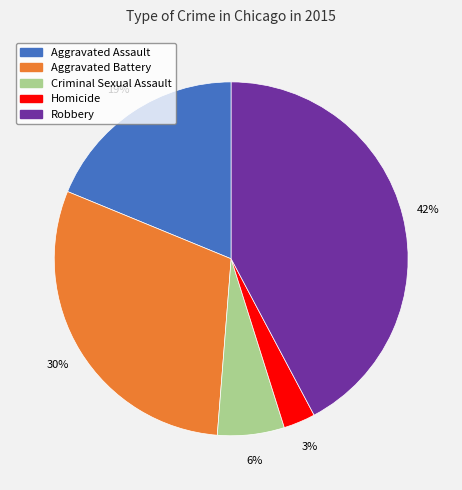

Is Aggravated Battery the majority of the pie?

No